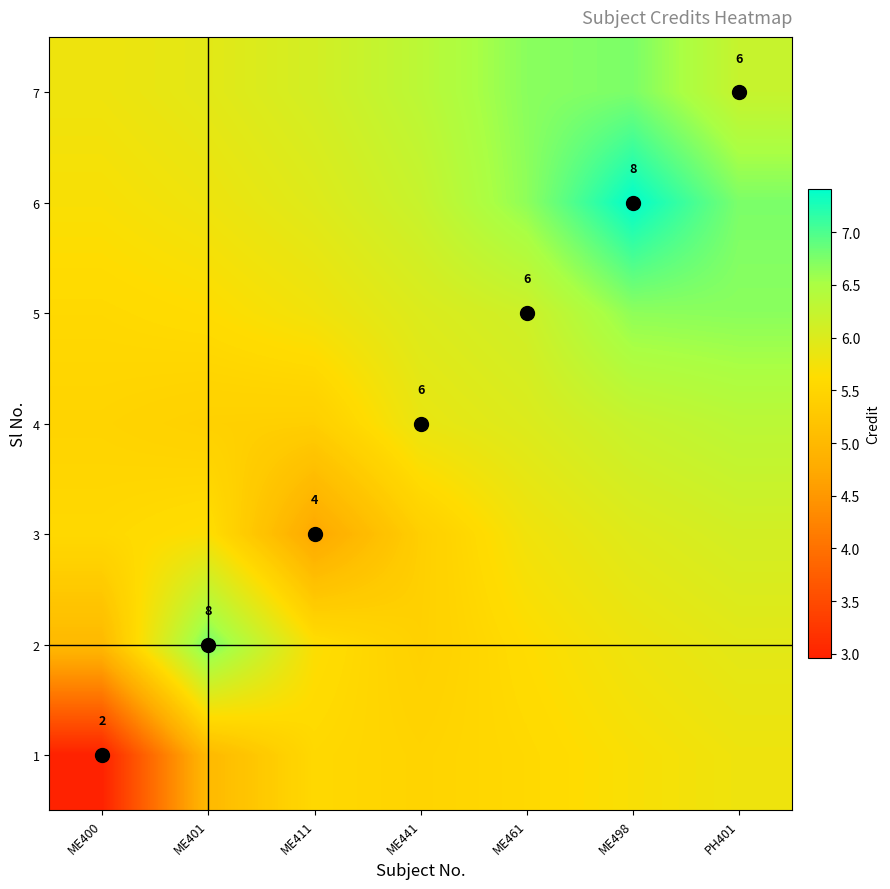

How many data points does each series have?

7